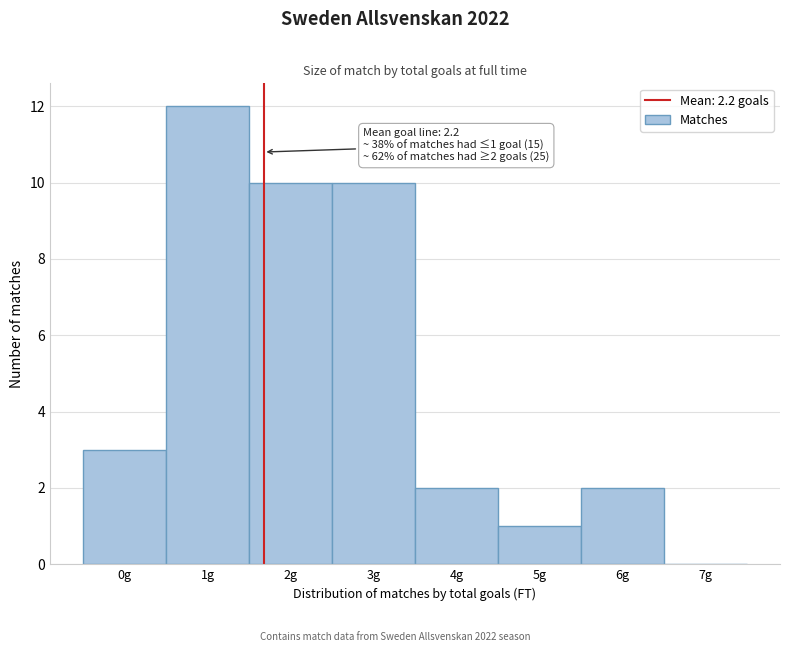

Reading right to left, what are all the values shown in this chart?

7g=0	6g=2	5g=1	4g=2	3g=10	2g=10	1g=12	0g=3